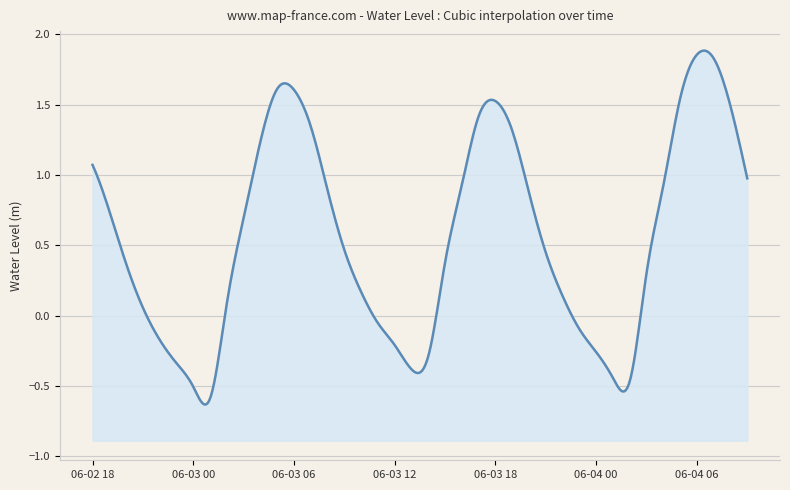

List the labels in order of value, smallest first.

2024-06-03 01:00, 2024-06-03 00:00, 2024-06-04 02:00, 2024-06-04 01:00, 2024-06-03 13:00, 2024-06-02 23:00, 2024-06-03 14:00, 2024-06-04 00:00, 2024-06-03 12:00, 2024-06-02 22:00, 2024-06-03 23:00, 2024-06-03 11:00, 2024-06-02 21:00, 2024-06-03 02:00, 2024-06-03 22:00, 2024-06-03 10:00, 2024-06-04 03:00, 2024-06-02 20:00, 2024-06-03 15:00, 2024-06-03 21:00, 2024-06-03 09:00, 2024-06-03 03:00, 2024-06-02 19:00, 2024-06-03 20:00, 2024-06-03 08:00, 2024-06-04 04:00, 2024-06-03 16:00, 2024-06-04 09:00, 2024-06-02 18:00, 2024-06-03 04:00, 2024-06-03 19:00, 2024-06-03 07:00, 2024-06-03 17:00, 2024-06-04 08:00, 2024-06-03 18:00, 2024-06-04 05:00, 2024-06-03 06:00, 2024-06-03 05:00, 2024-06-04 07:00, 2024-06-04 06:00